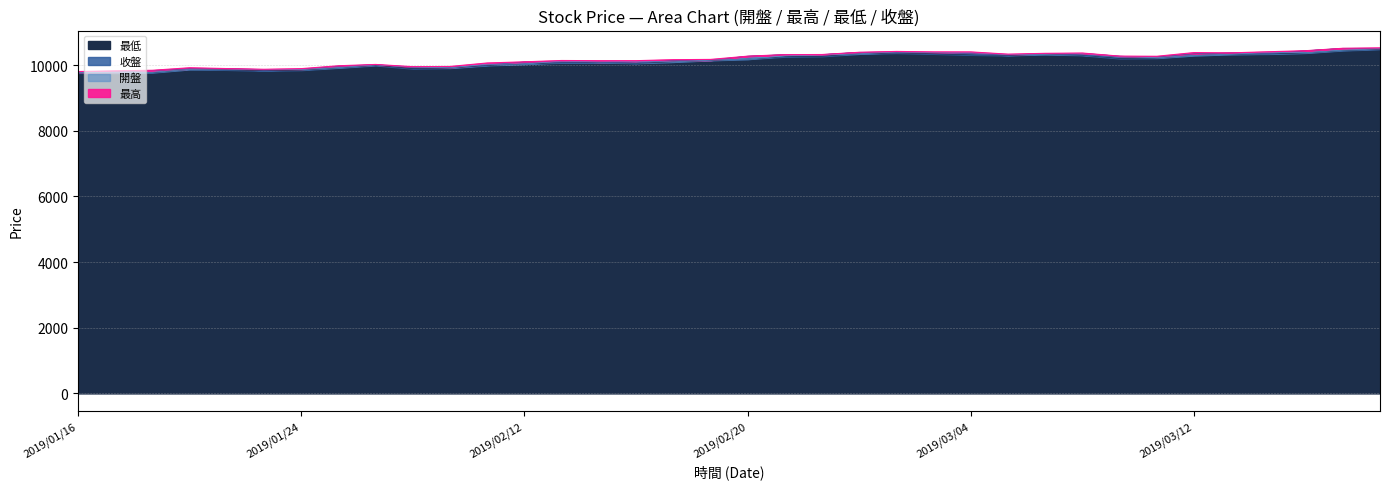

What is the label of the 9th point from the right?

2019/03/07